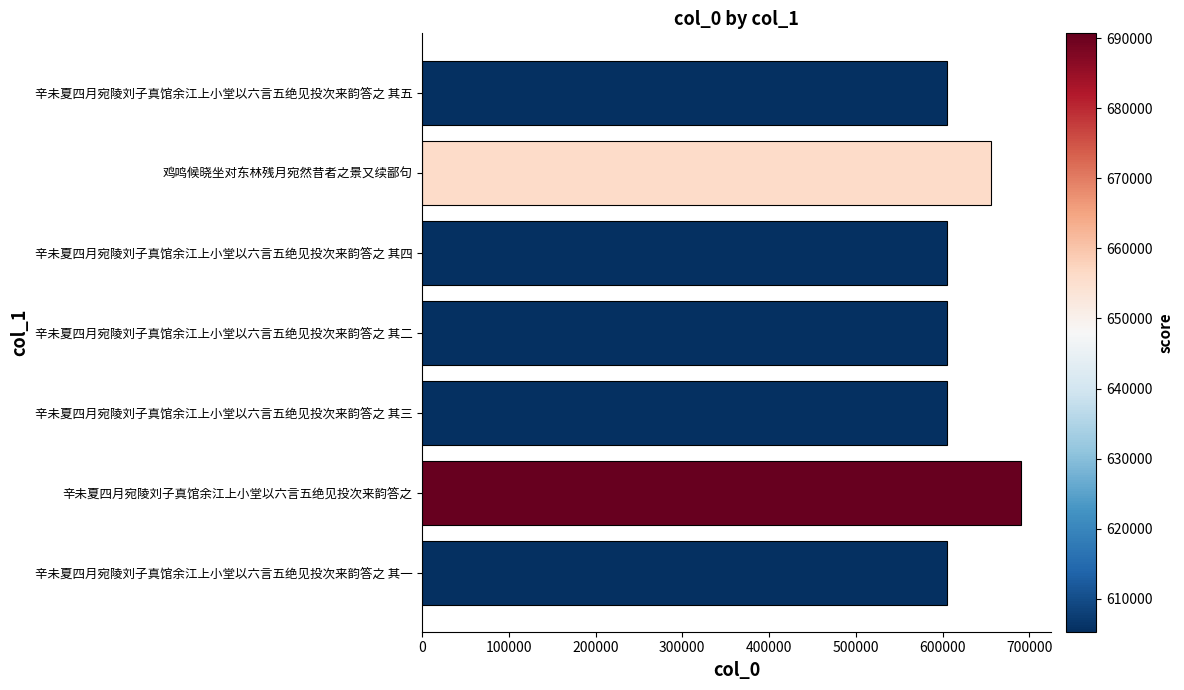

Is it true that the value at 辛未夏四月宛陵刘子真馆余江上小堂以六言五绝见投次来韵答之 其四 is 133201?

False